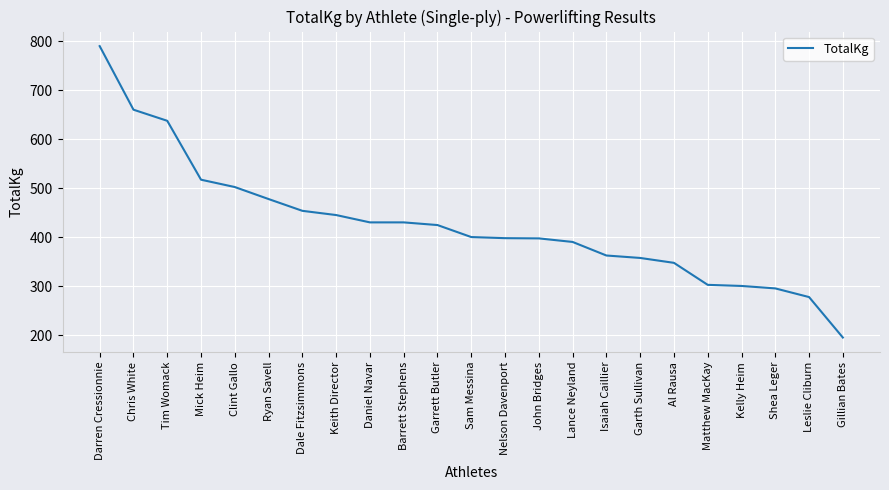

How many categories are shown in the chart?

23